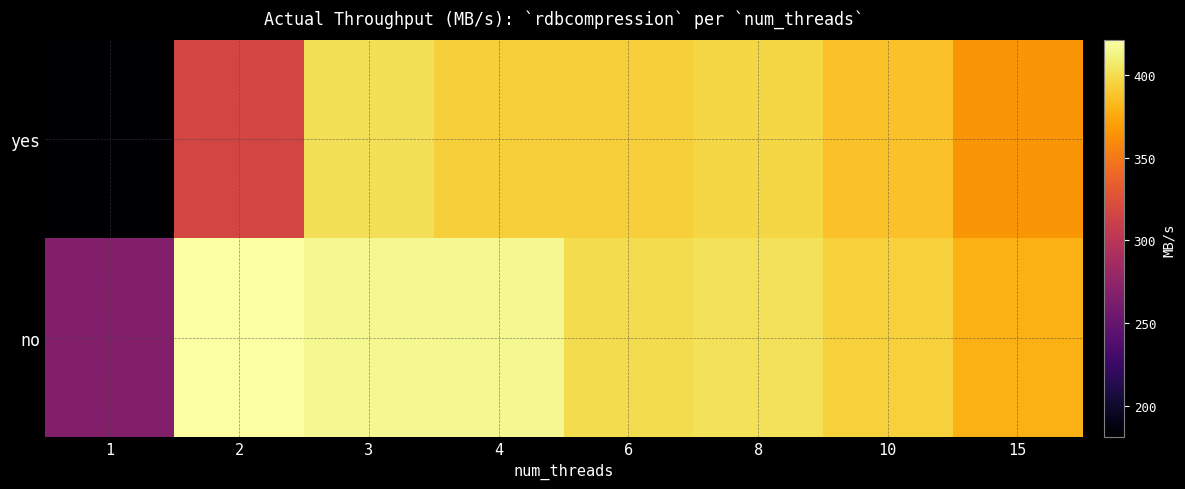

Which category has the highest value across all series?

2